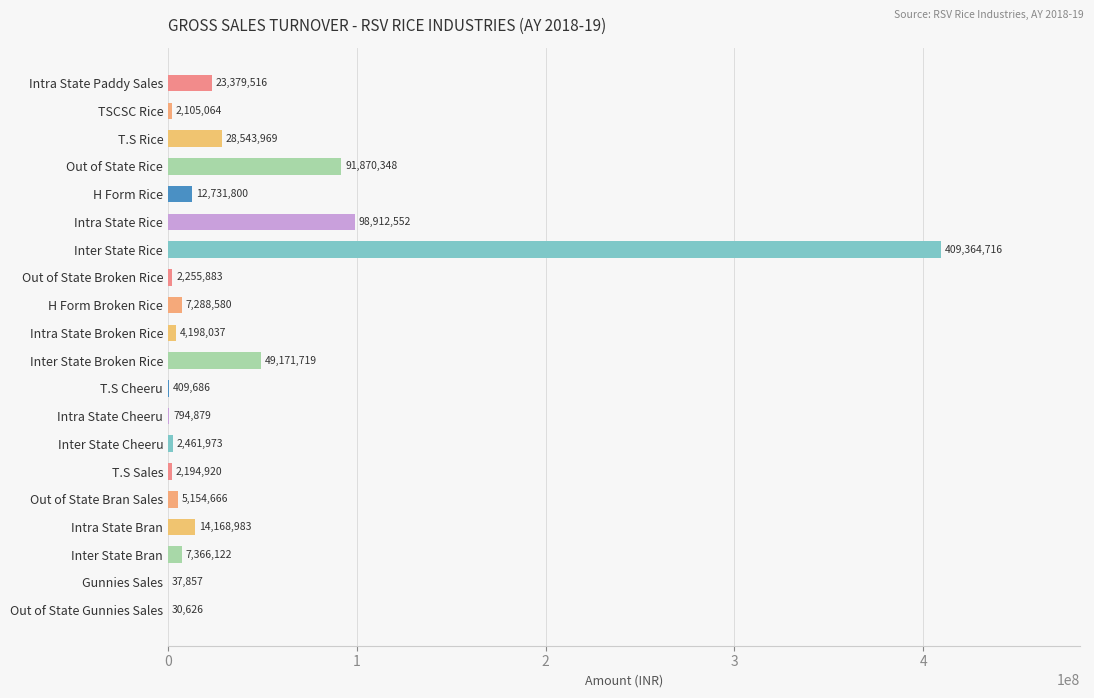

Read the value at Inter State Bran.

7366121.9